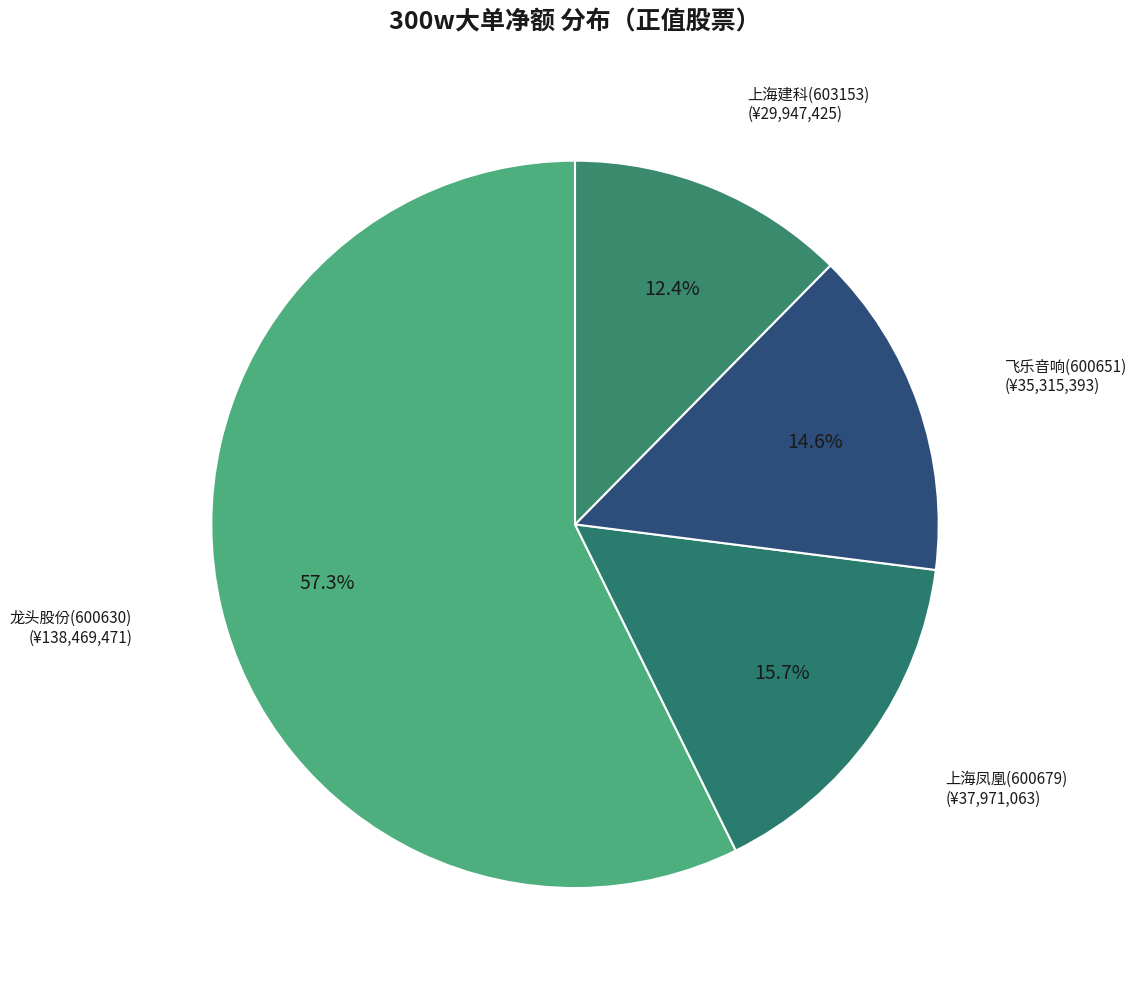

To the nearest percent, what is the difference between the 上海凤凰(600679) and 龙头股份(600630) slice percentages?

42%